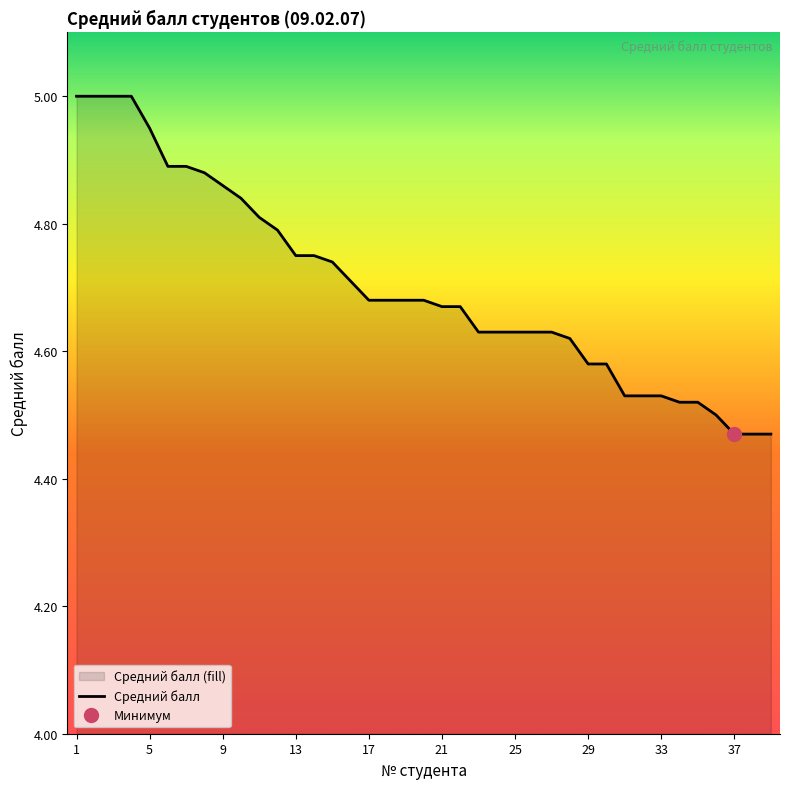

Reading left to right, list all the values displayed in this chart.

5.0	5.0	5.0	5.0	5.0	4.9	4.9	4.9	4.9	4.8	4.8	4.8	4.8	4.8	4.7	4.7	4.7	4.7	4.7	4.7	4.7	4.7	4.6	4.6	4.6	4.6	4.6	4.6	4.6	4.6	4.5	4.5	4.5	4.5	4.5	4.5	4.5	4.5	4.5